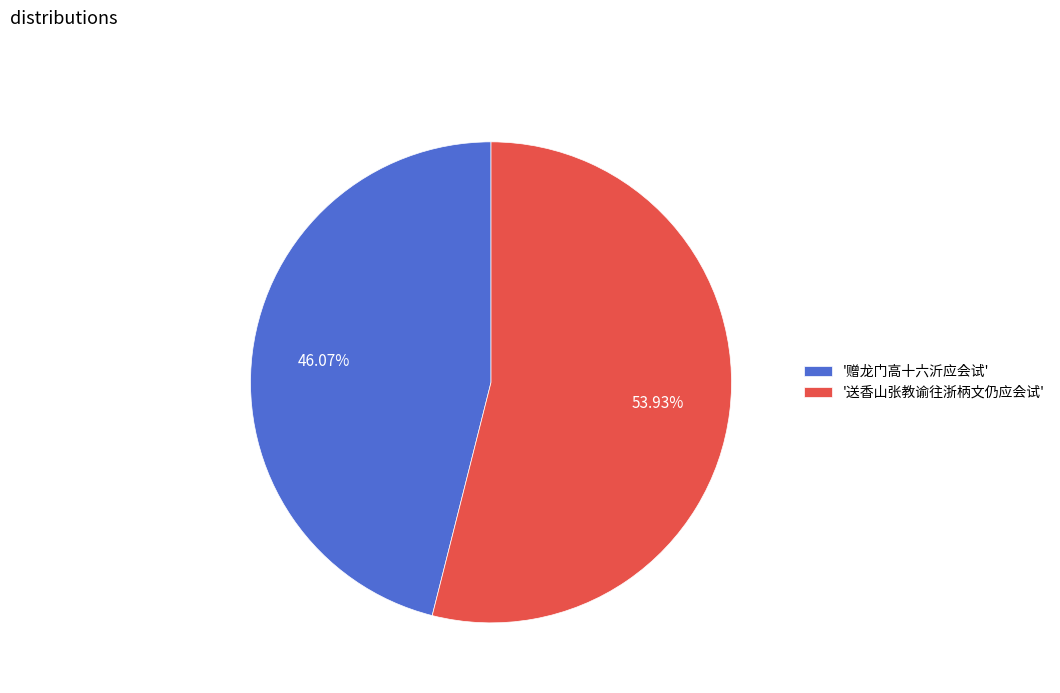

What is the smallest slice in the pie chart?

'赠龙门高十六沂应会试'